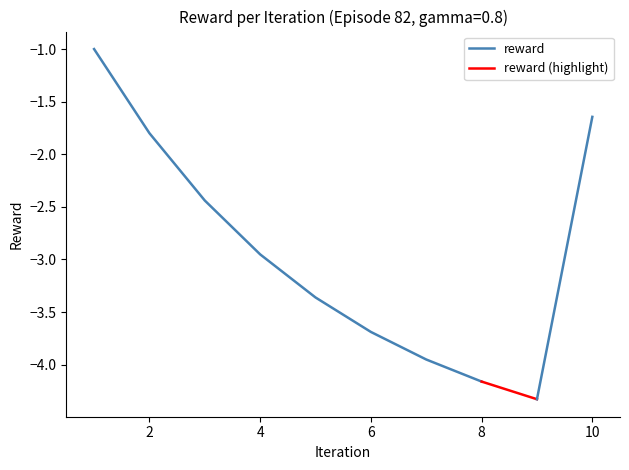

True or false: the data shows -4.2 at 8.0.

True